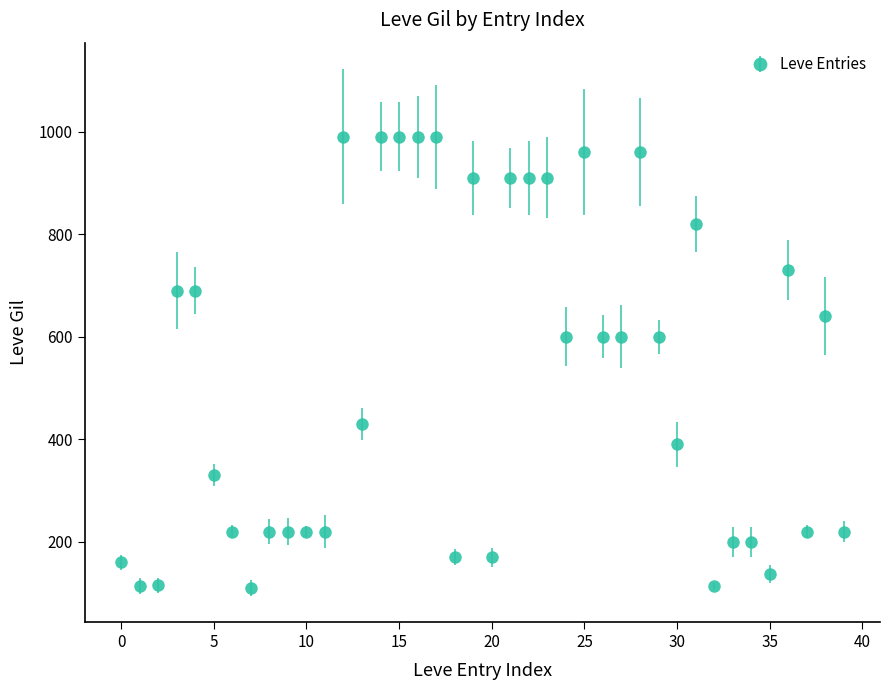

What is the difference between the second highest and second lowest values?

876